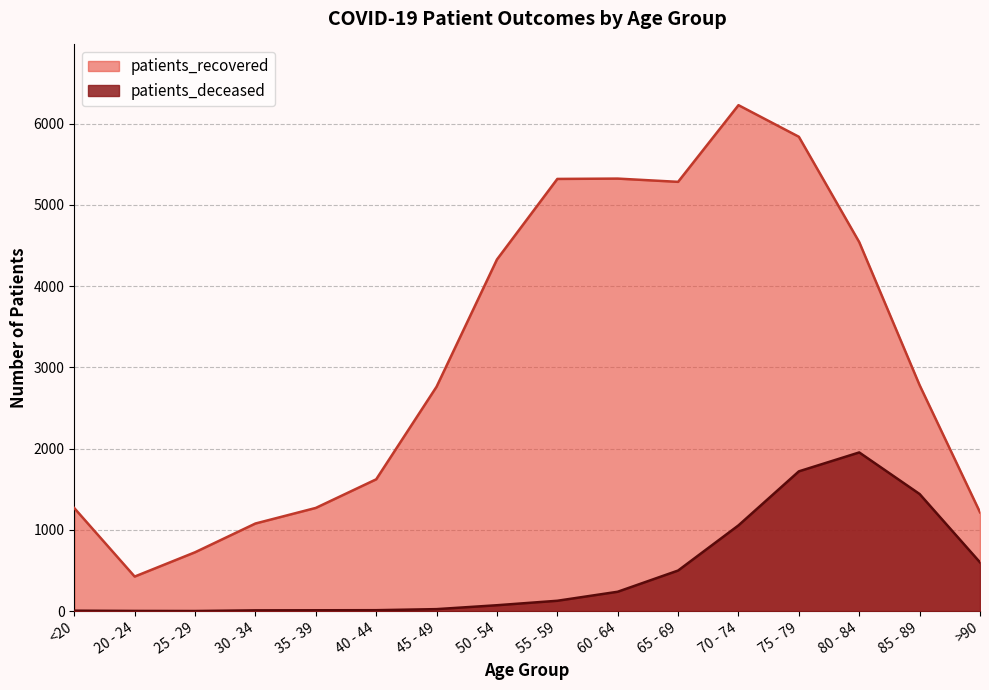

True or false: patients_recovered and patients_deceased cross at least once.

False